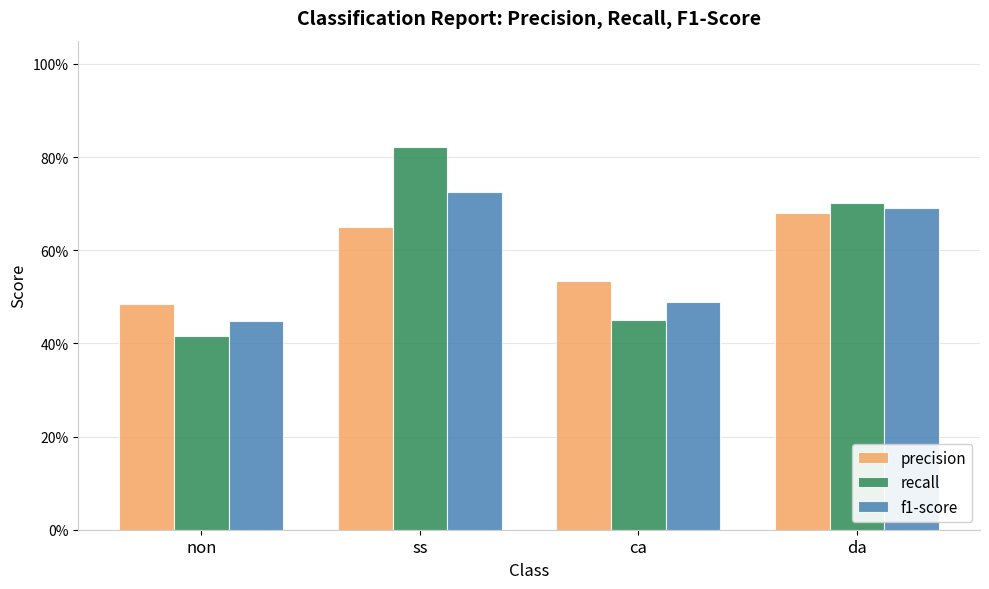

Rank the series by their maximum value, from lowest to highest.

precision, f1-score, recall